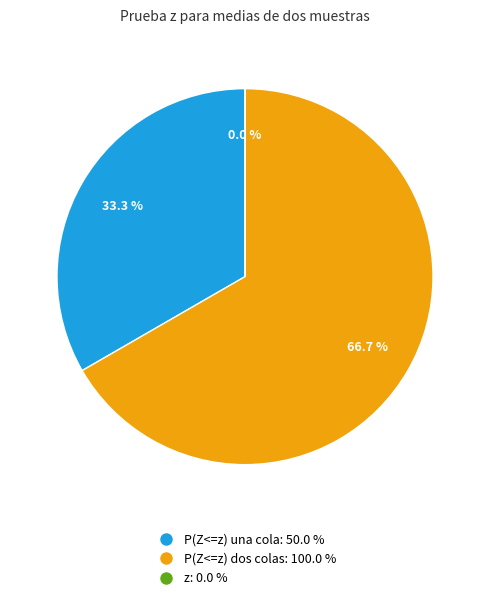

Is there a majority slice in this chart?

Yes